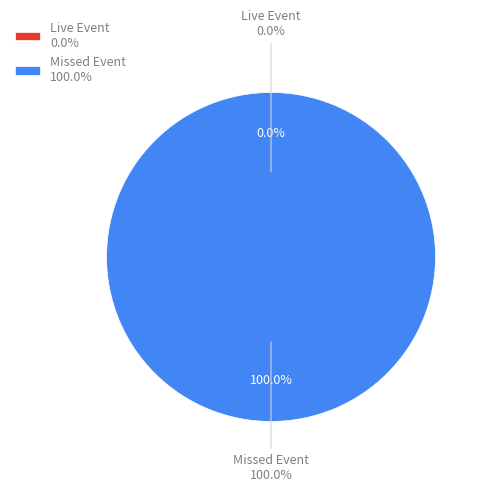

What is the total percentage of Missed Event and Live Event?

100.0%